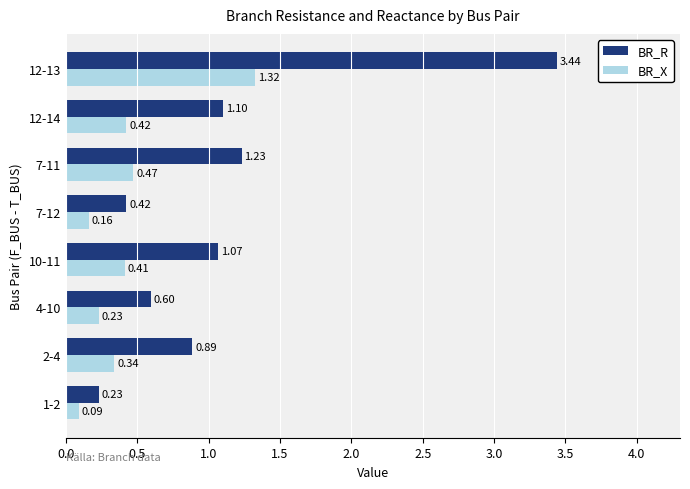

What is the difference between the second highest and second lowest values in the BR_R series?

0.8